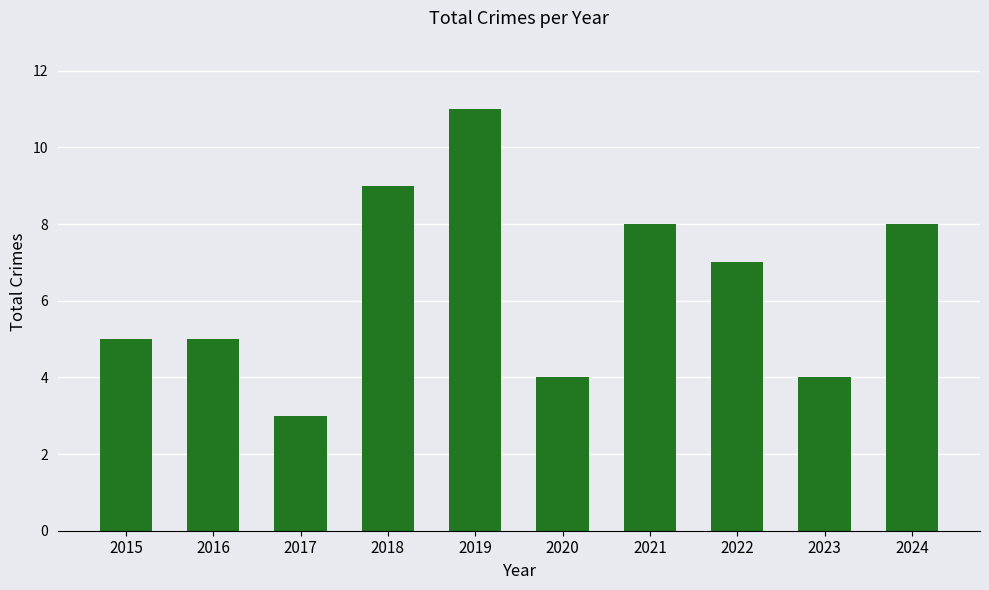

What is the maximum value shown in the chart?

11